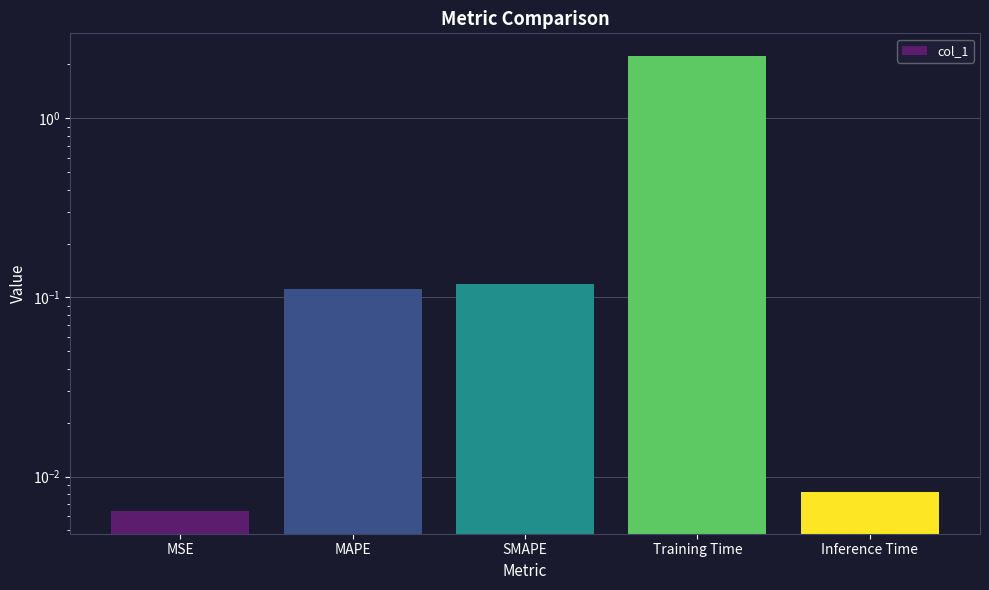

Which label corresponds to the smallest value in the chart?

MSE